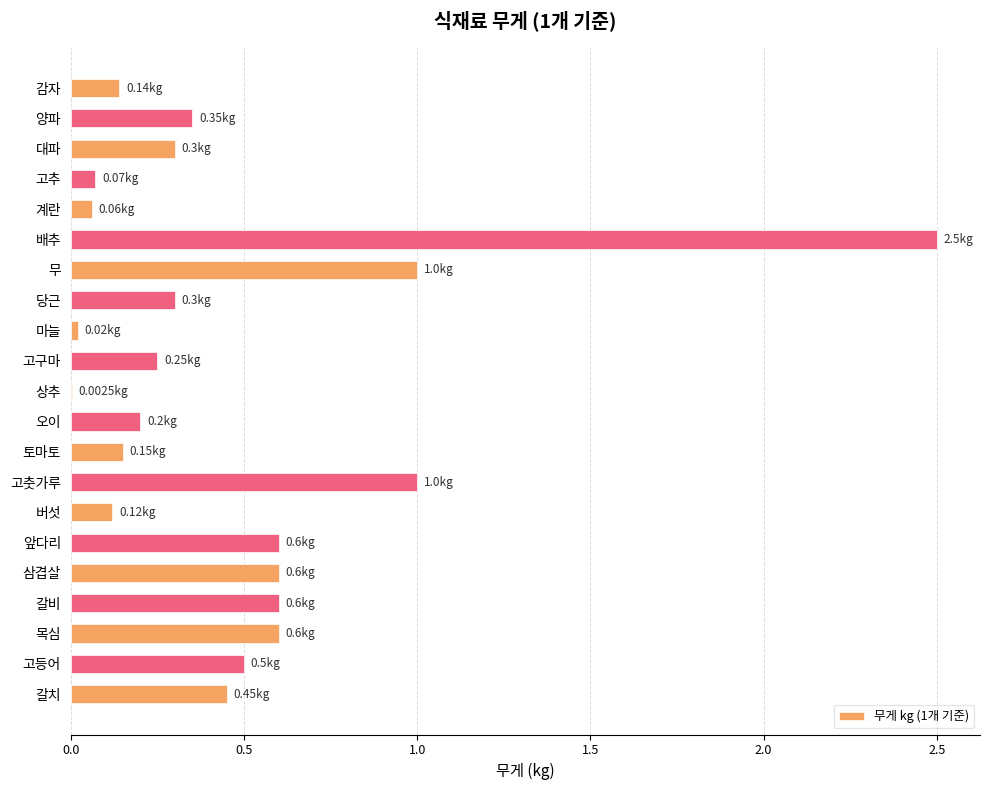

What is the sum of all values?

9.8